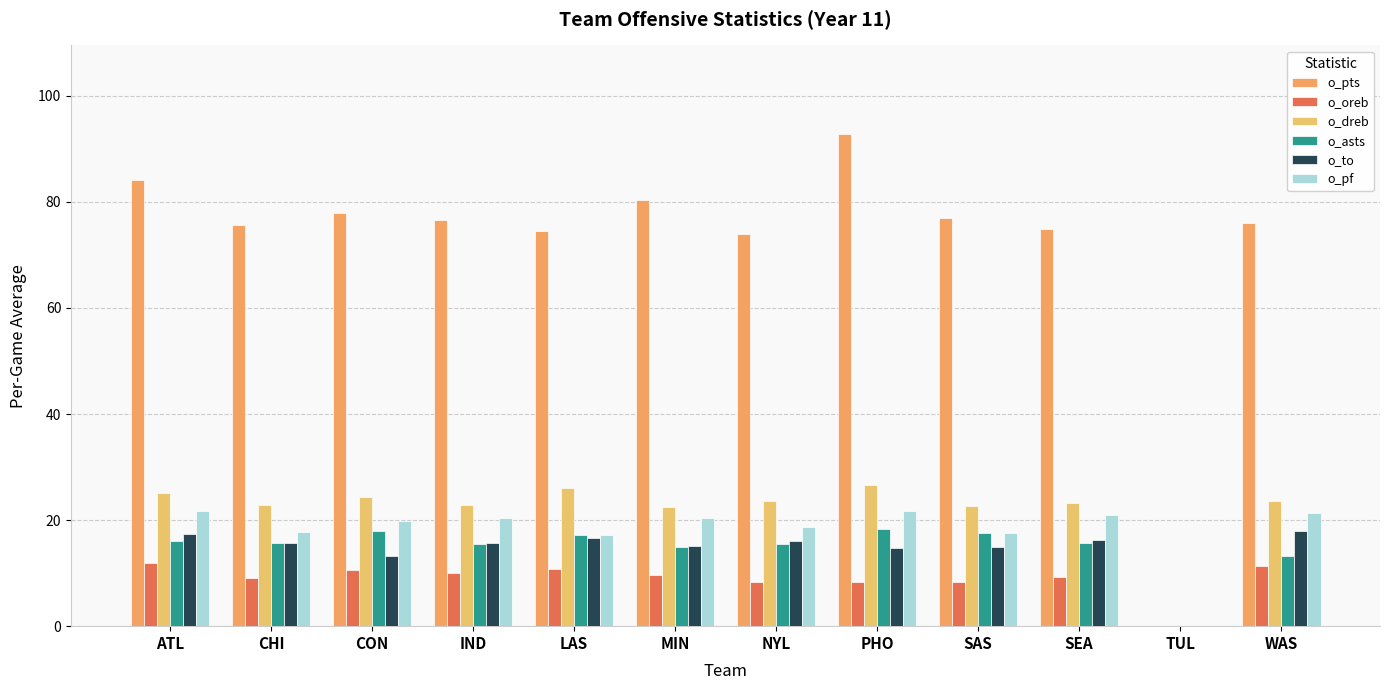

Count the number of data series in this chart.

6